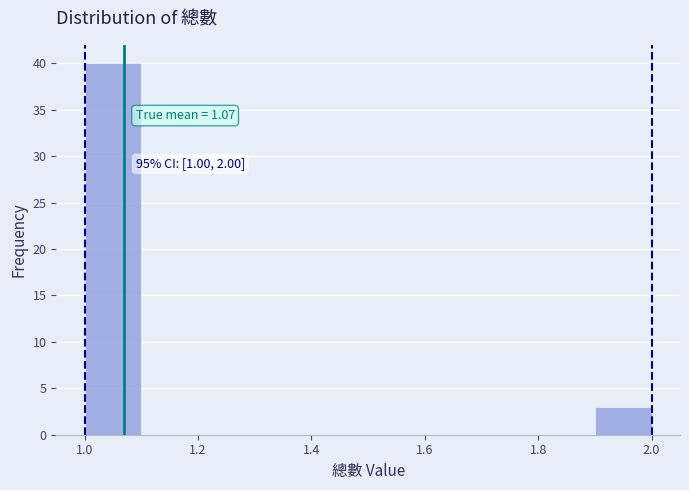

Which range on the x-axis has the tallest bar?

1.0 to 1.1